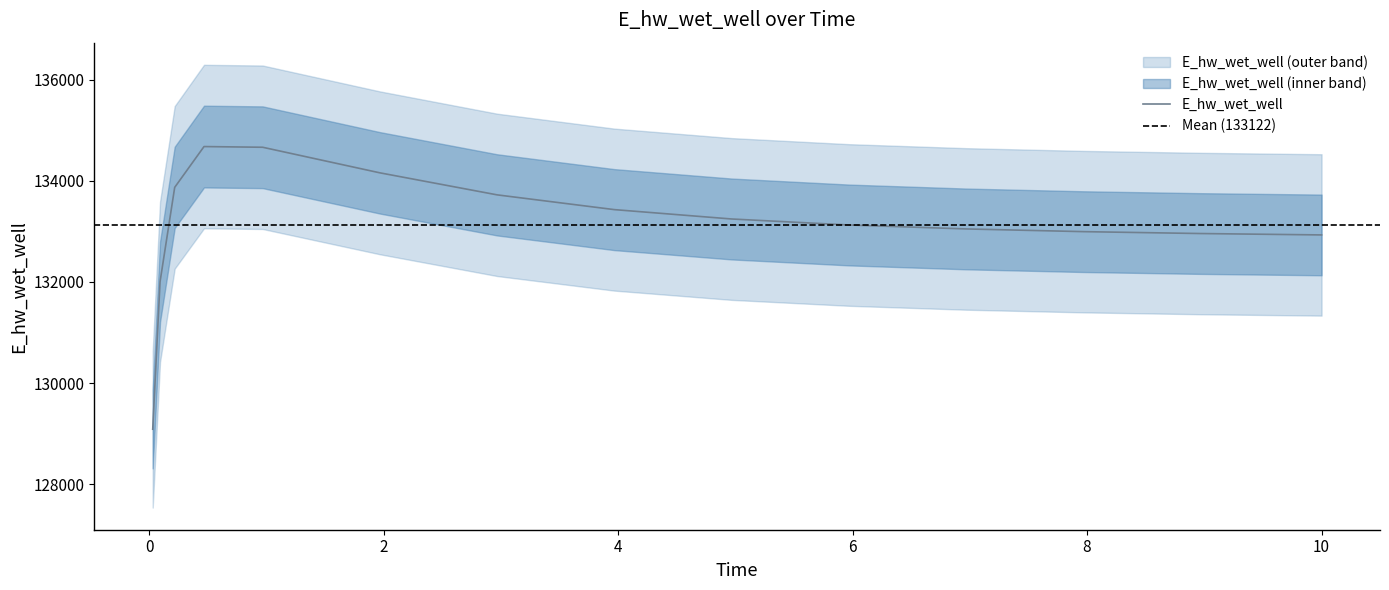

Which label corresponds to the largest value in the chart?

0.46875